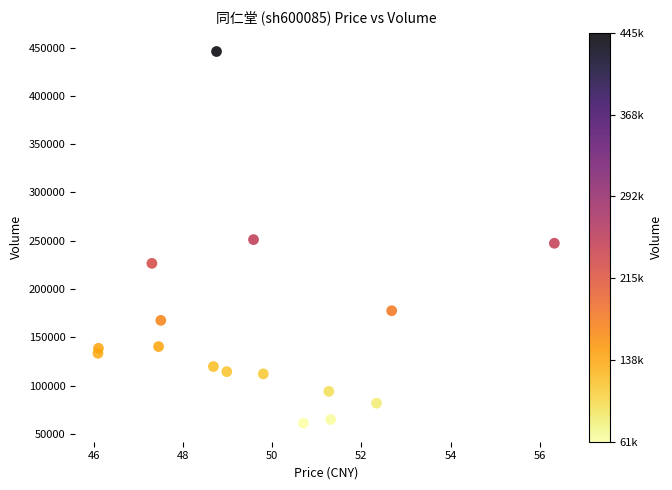

What is the range of Y values (max minus min)?

384826